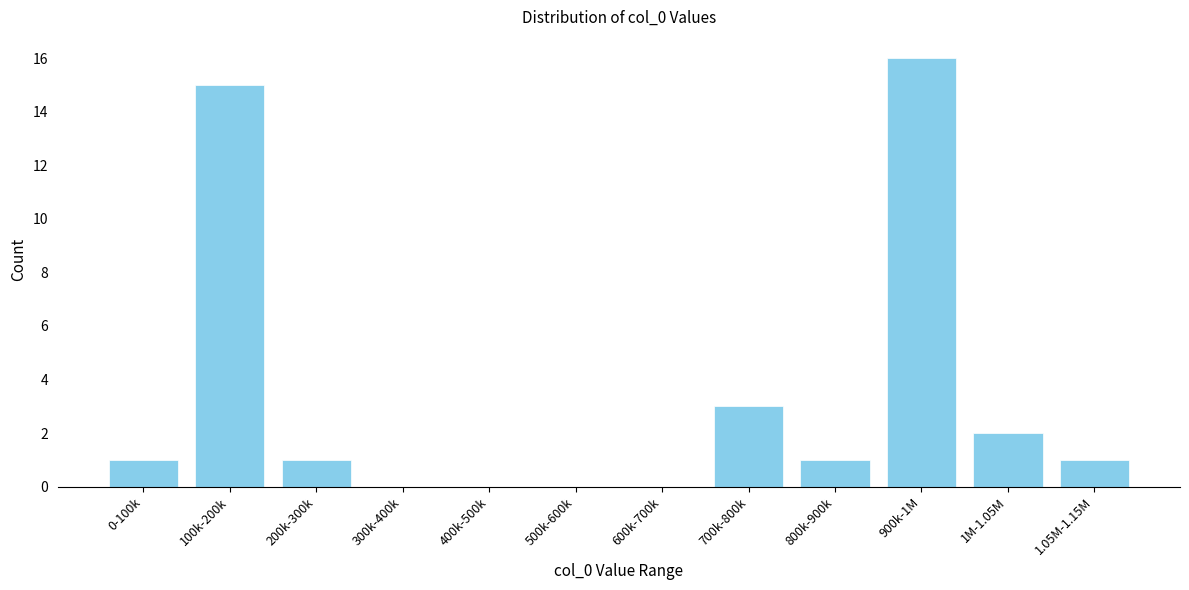

Reading left to right, extract all data points from this chart.

0-100k=1	100k-200k=15	200k-300k=1	300k-400k=0	400k-500k=0	500k-600k=0	600k-700k=0	700k-800k=3	800k-900k=1	900k-1M=16	1M-1.05M=2	1.05M-1.15M=1